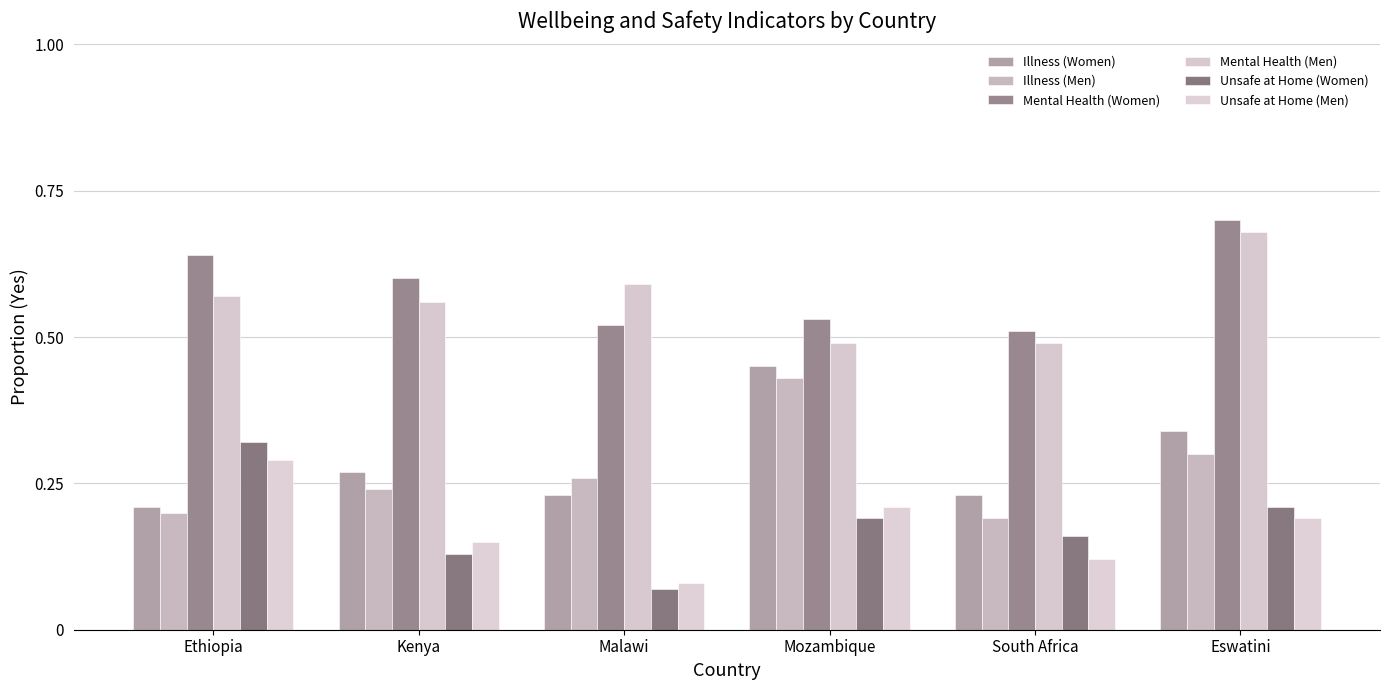

Rank the categories by Unsafe at Home (Men) value from highest to lowest.

Ethiopia, Mozambique, Eswatini, Kenya, South Africa, Malawi